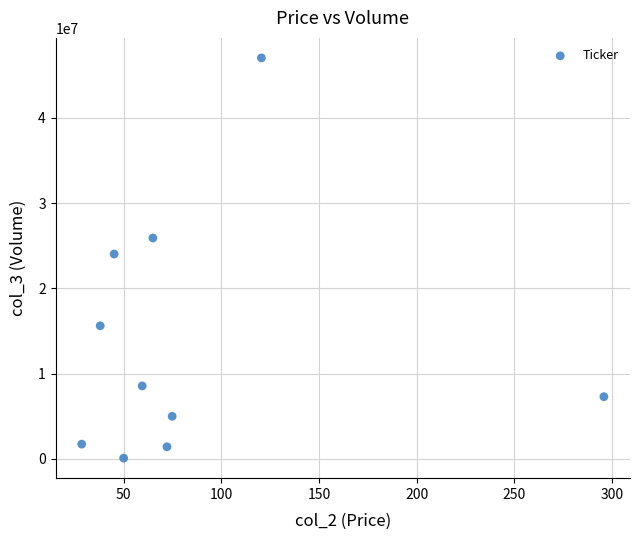

What is the range of Y values (max minus min)?

46967400